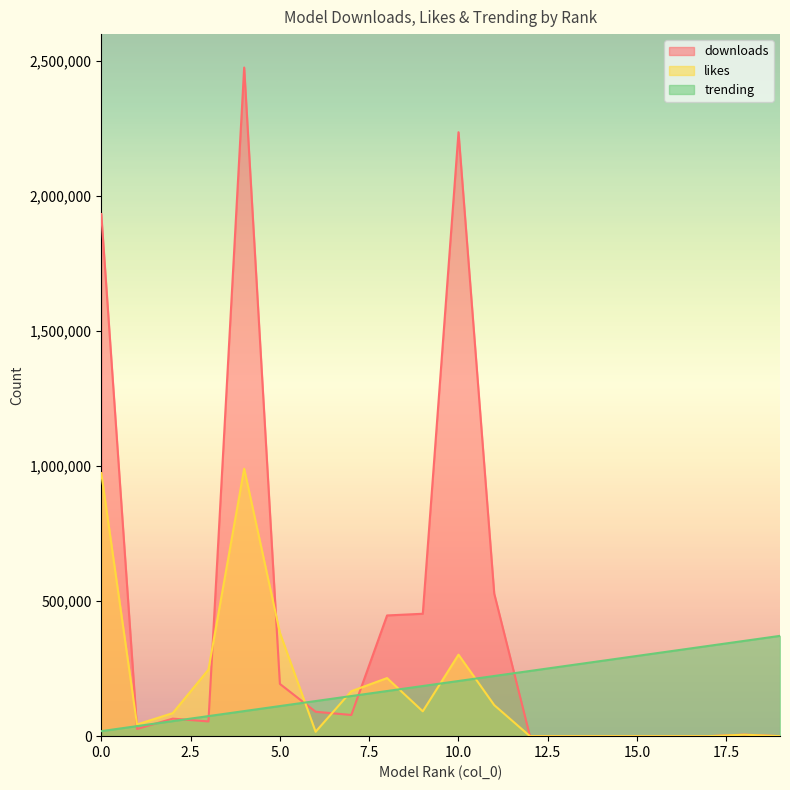

Reading left to right, extract all data points from this chart.

downloads: 0=1933908.0	1=26773.0	2=64926.0	3=54532.0	4=2476565.0	5=193556.0	6=90421.0	7=78483.0	8=447122.0	9=453365.0	10=2236964.0	11=528164.0	12=17.0	13=7.0	14=7.0	15=4.0	16=41.0	17=46.0	18=5621.0	19=13.0
likes: 0=974386.2	1=43306.1	2=85258.8	3=246303.2	4=990626.0	5=382987.9	6=16239.8	7=166457.6	8=215177.0	9=92025.4	10=301789.1	11=115031.7	12=0.0	13=0.0	14=0.0	15=0.0	16=0.0	17=0.0	18=5413.3	19=0.0
trending: 0=18574.2	1=37148.5	2=55722.7	3=74296.9	4=92871.2	5=111445.4	6=130019.7	7=148593.9	8=167168.1	9=185742.4	10=204316.6	11=222890.9	12=241465.1	13=260039.3	14=278613.6	15=297187.8	16=315762.0	17=334336.3	18=352910.5	19=371484.8